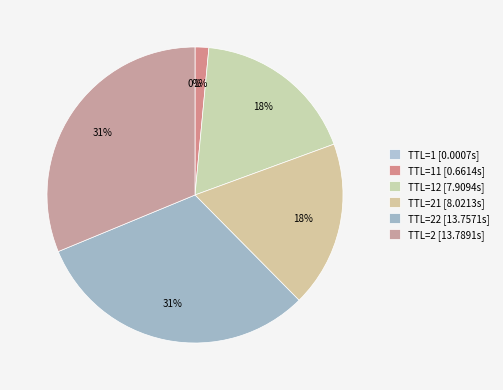

Which slice is the largest?

2